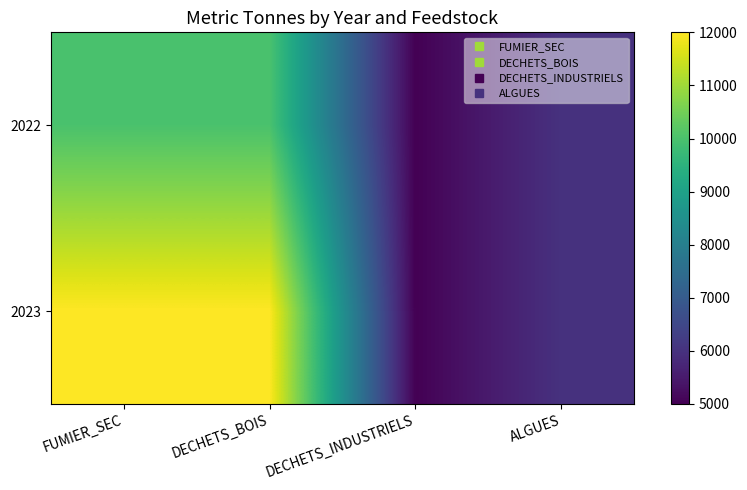

What is the total value across all series at DECHETS_INDUSTRIELS?

10000